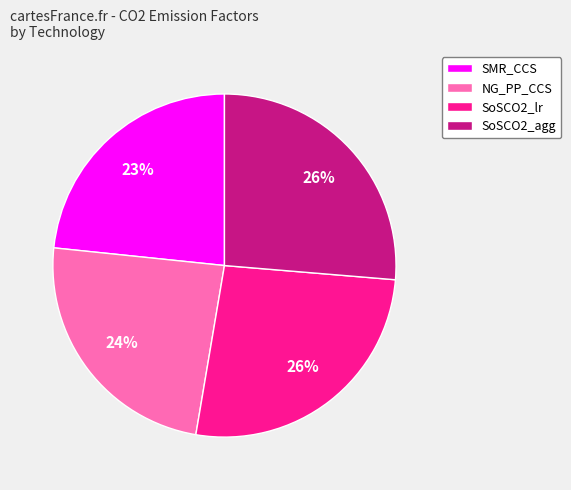

Count the number of slices in the pie.

4